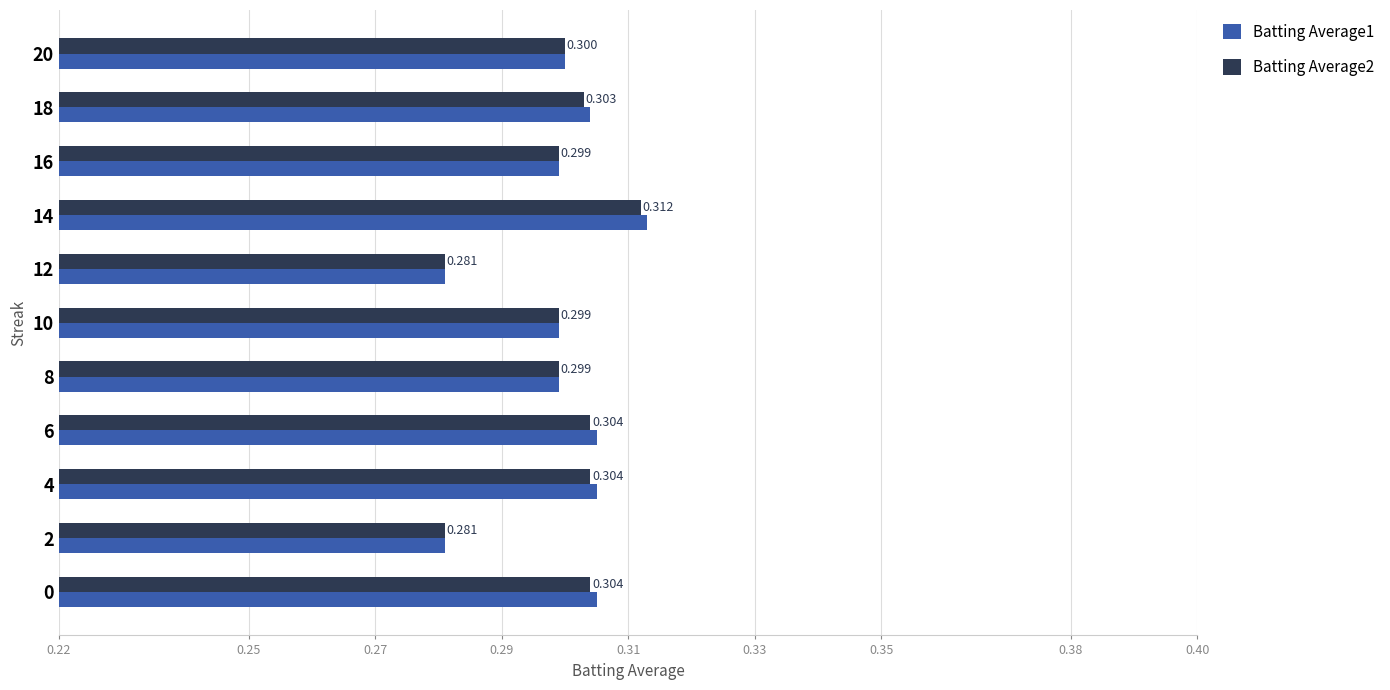

What position from the left is 0.33?

6